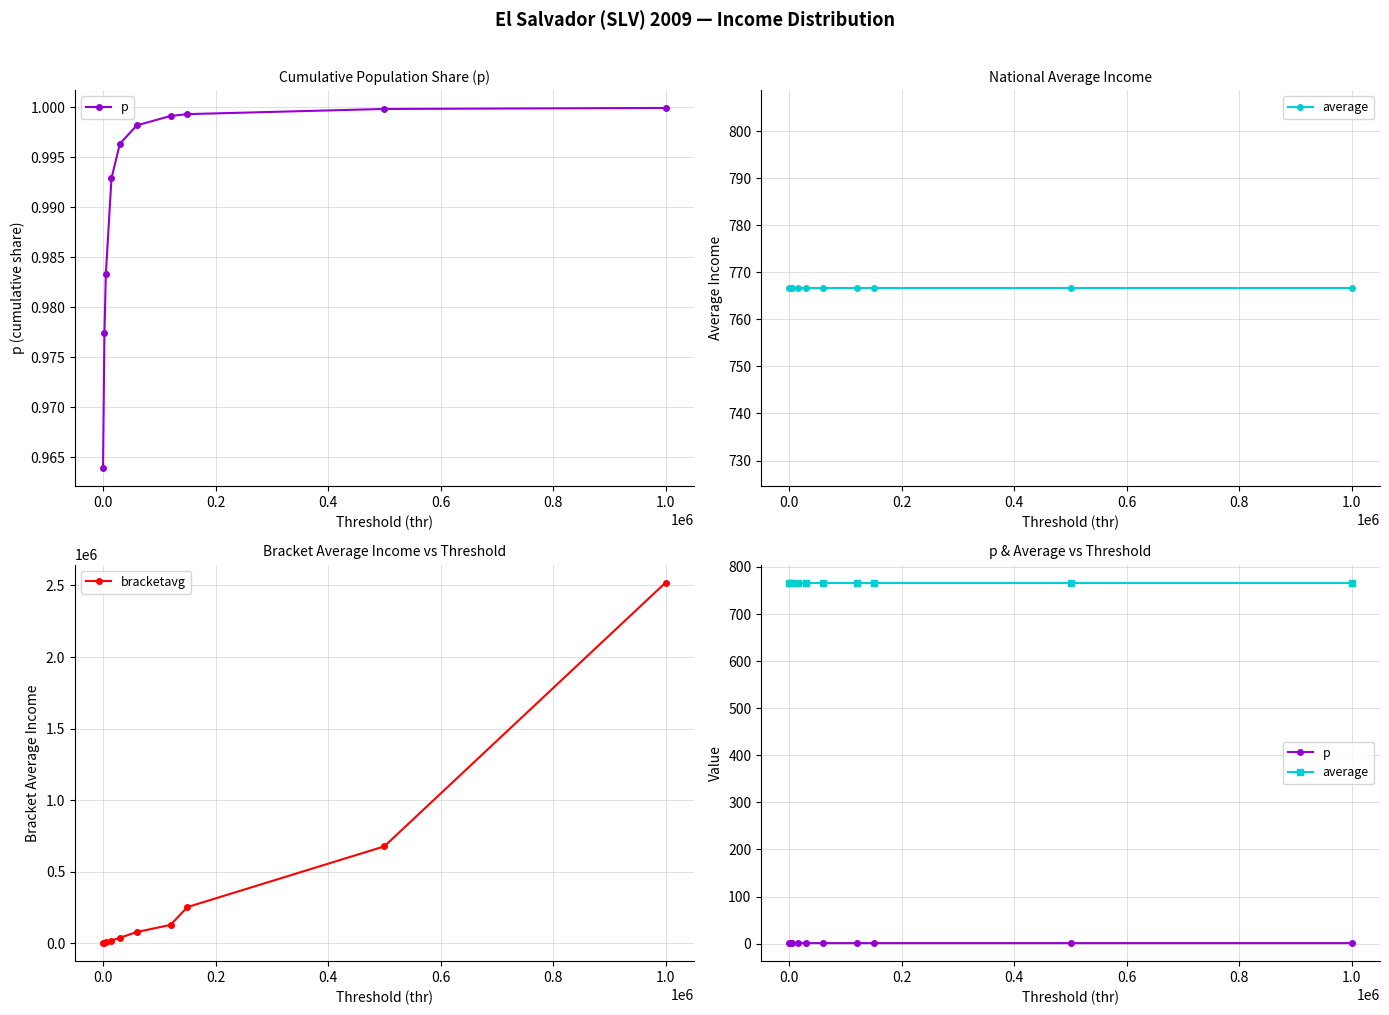

Reading left to right, what are all the values shown in this chart?

p: 1.0	1.0	1.0	1.0	1.0	1.0	1.0	1.0	1.0	1.0
average: 766.6	766.6	766.6	766.6	766.6	766.6	766.6	766.6	766.6	766.6
bracketavg: 1075.5	3571.5	8382.7	19324.8	38352.0	78733.0	128454.1	253019.7	677033.1	2519612.0